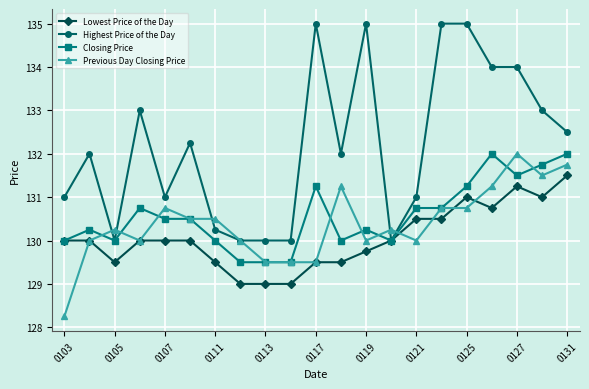

What is the greatest value displayed?

135.0